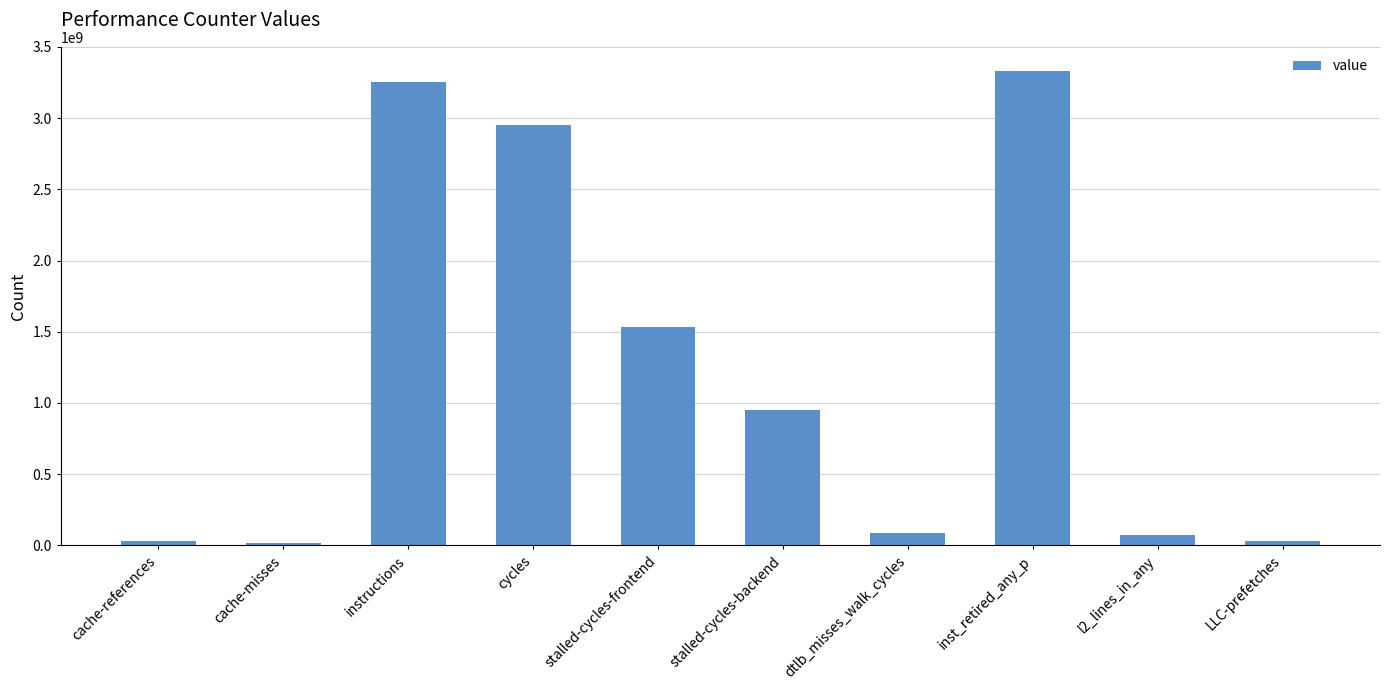

What is the difference between the second highest and minimum values?

3243226207